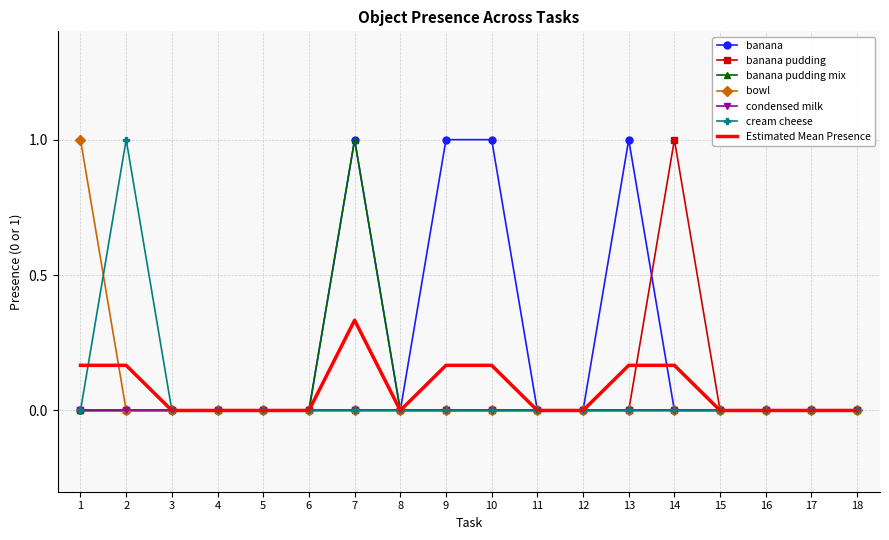

What is the difference between the highest and lowest values at 2?

1.0